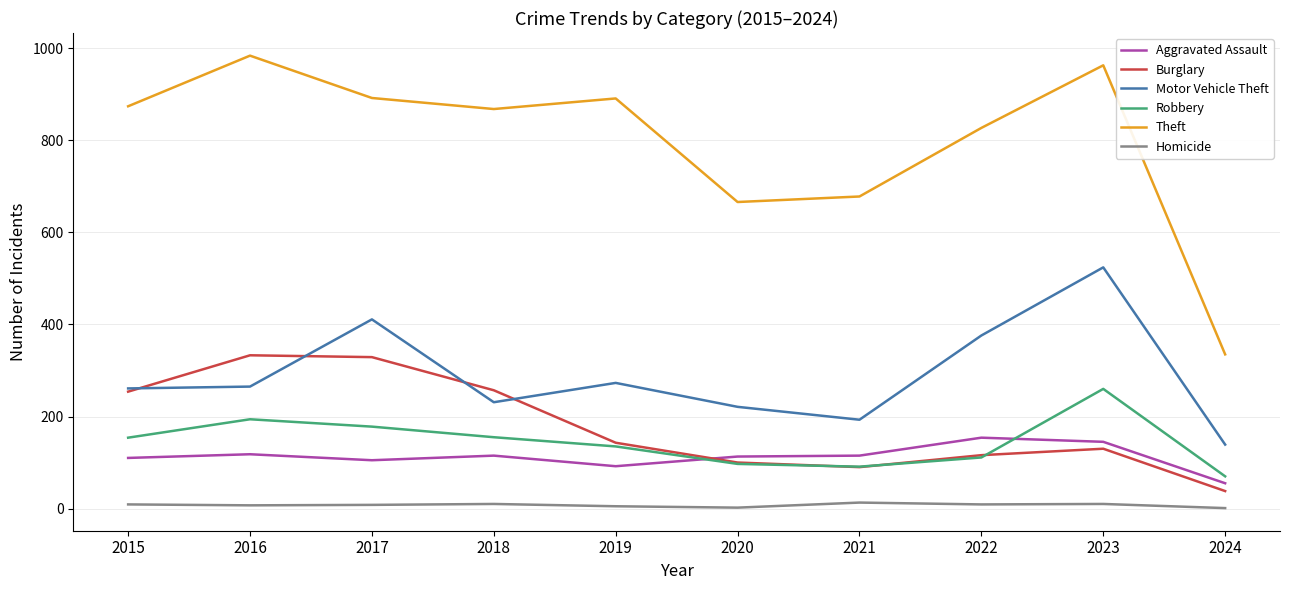

True or false: Theft has more than 0 points higher than both neighbors.

True